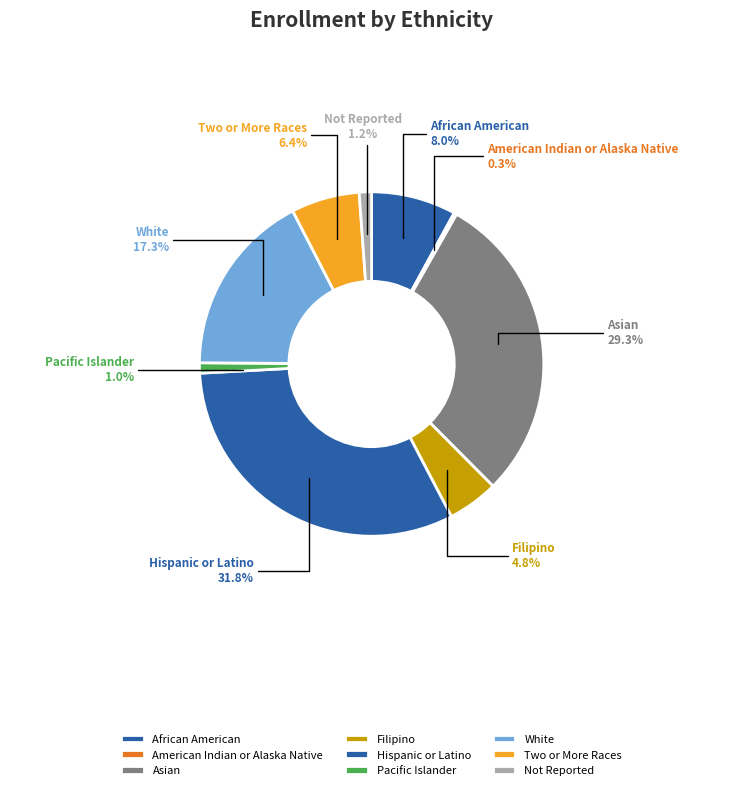

Is there a majority slice in this chart?

No